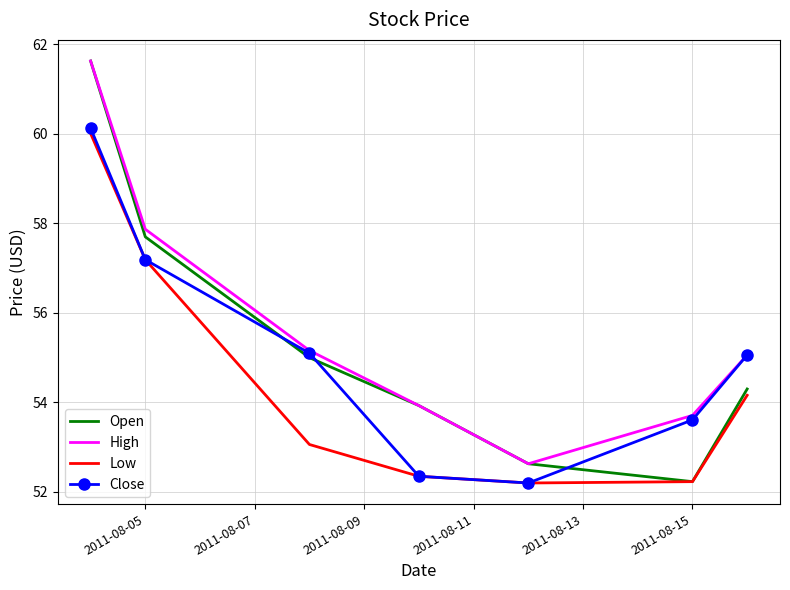

What is the minimum value for Close?

52.2